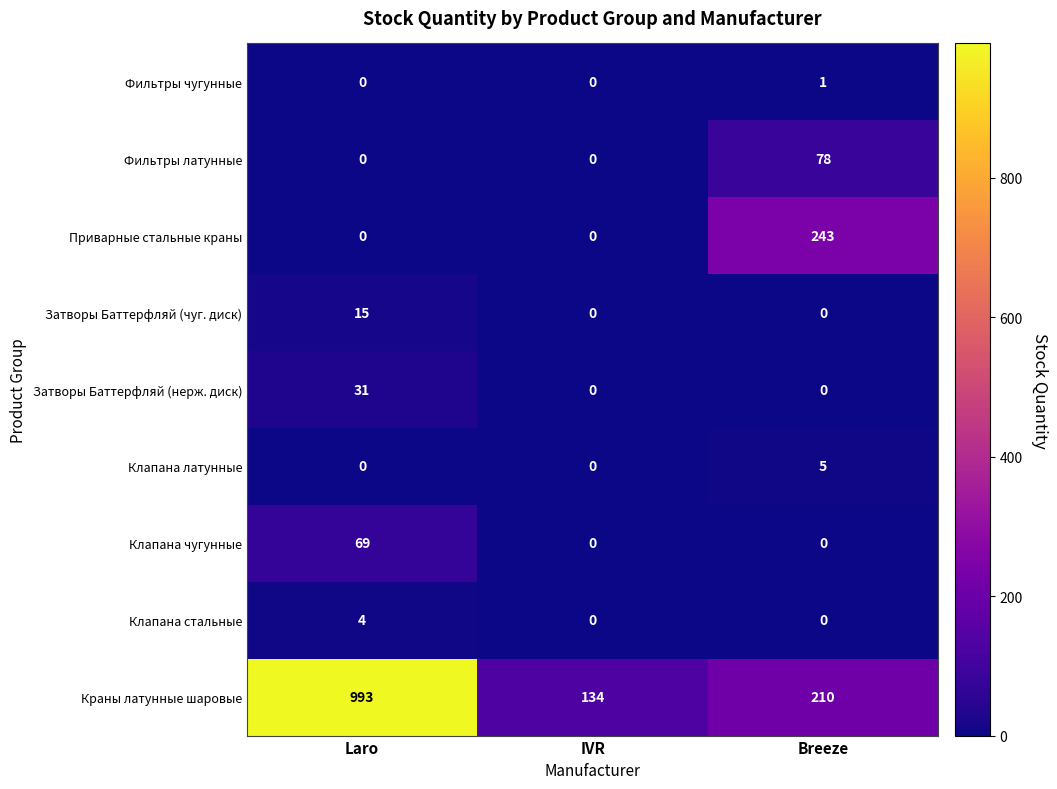

At which category does the chart reach its peak across all series?

Laro